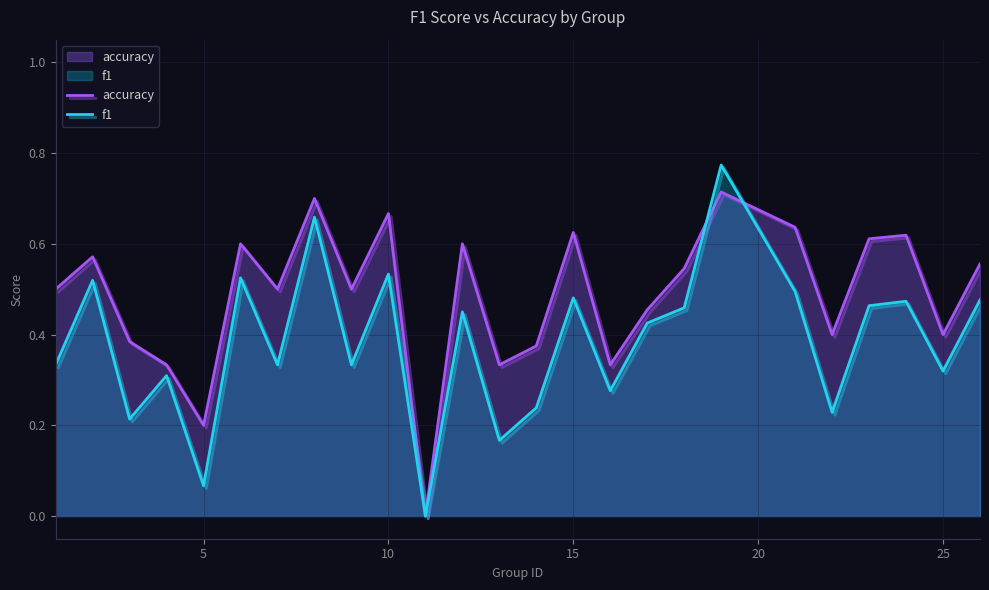

List the series in order of their peak value, lowest first.

accuracy, f1